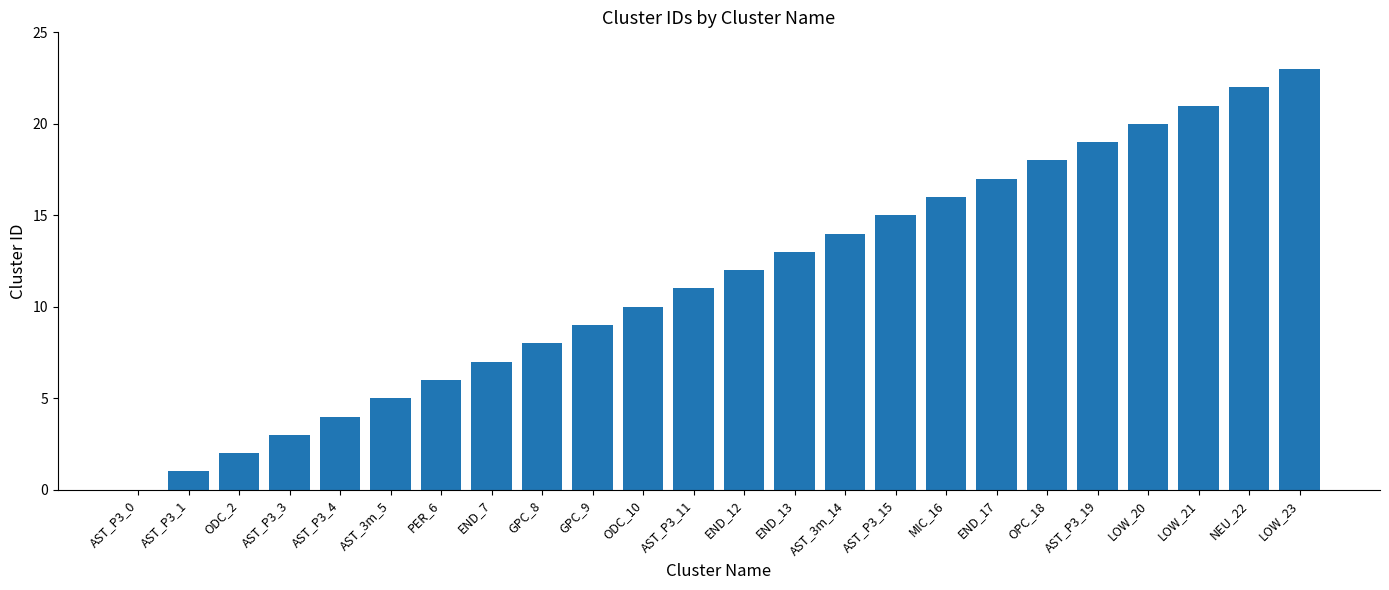

What is the sum of all values?

276